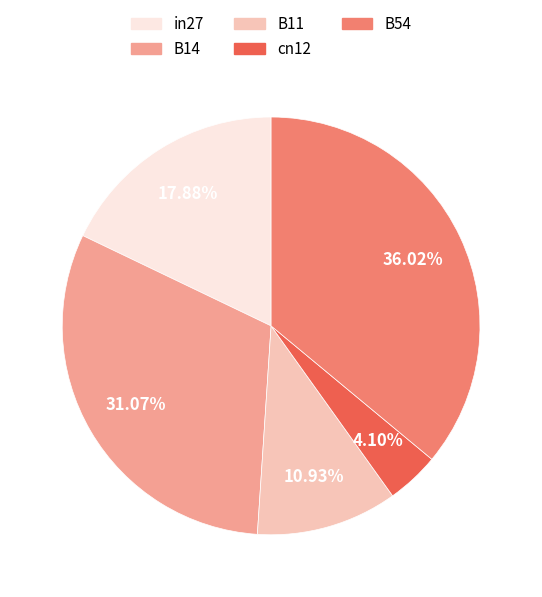

How many segments does this pie chart have?

5